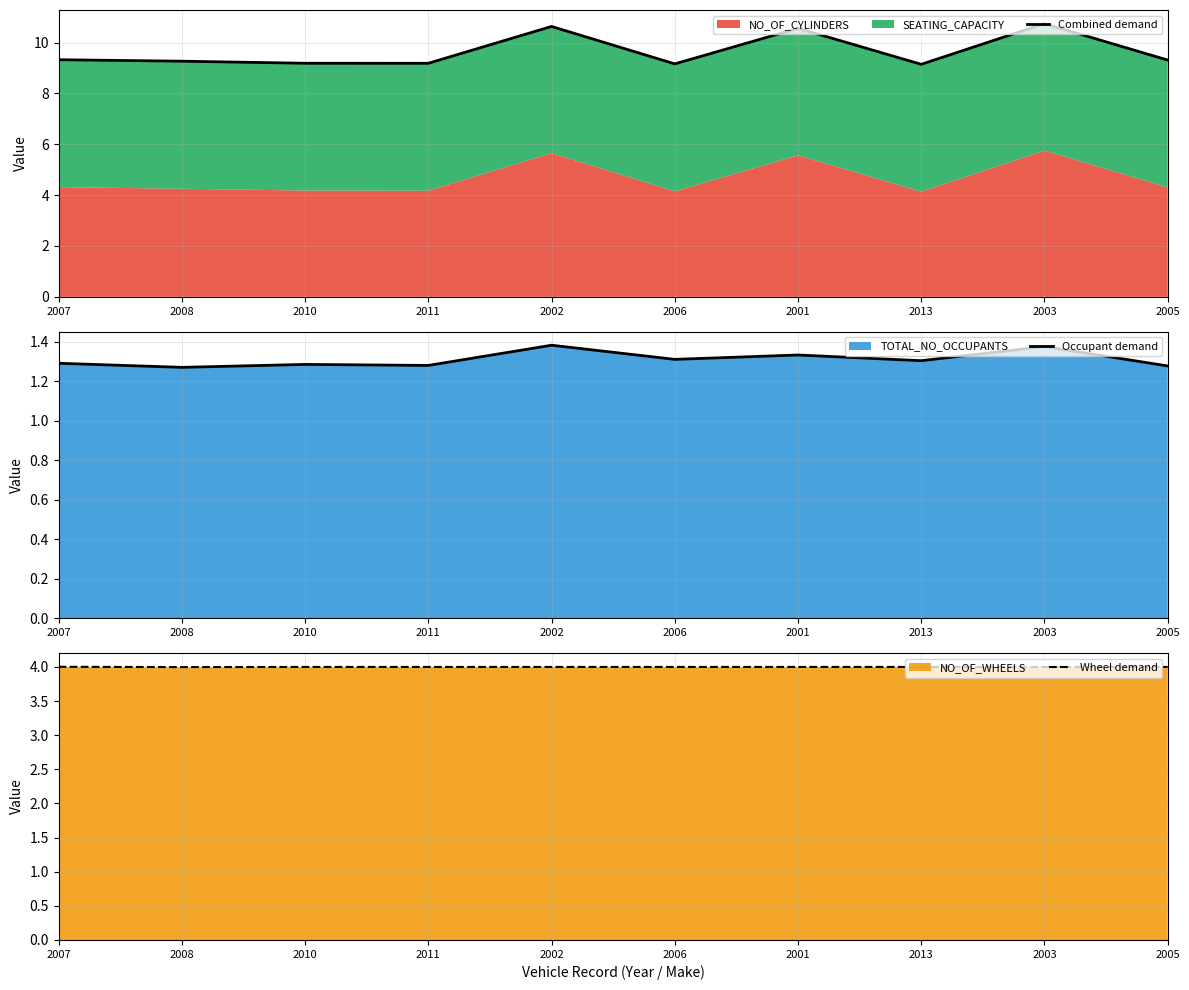

Which series has the largest total across all categories?

Combined demand